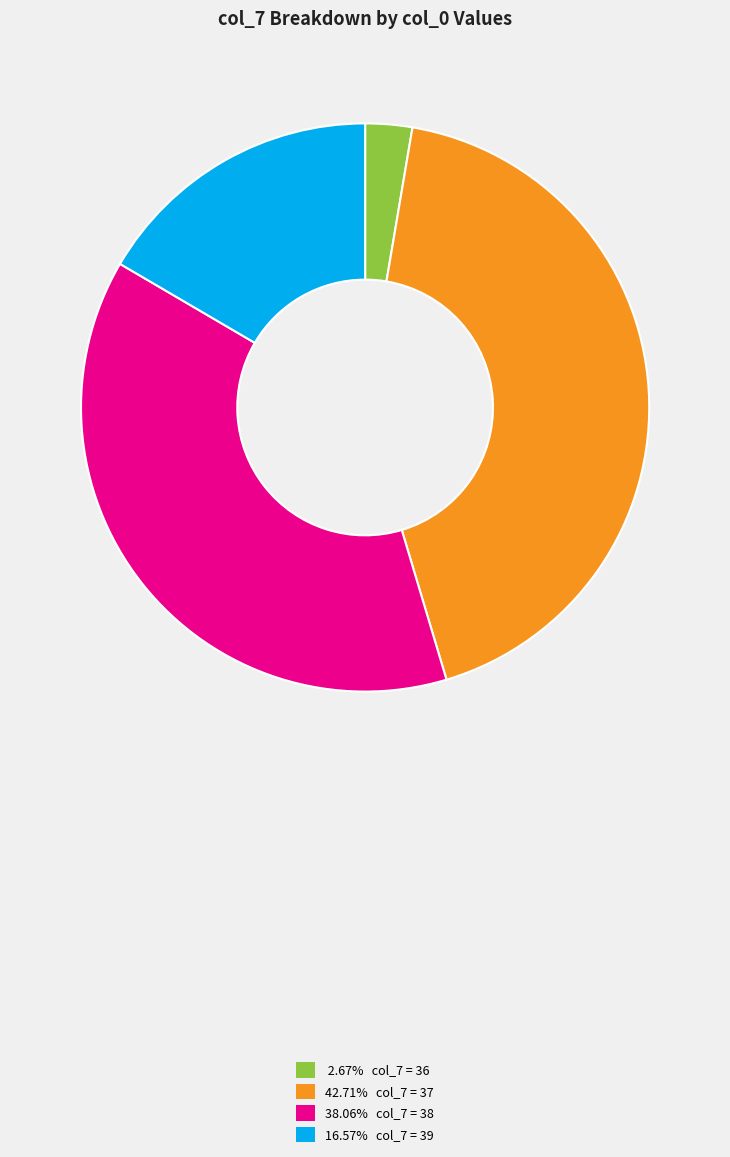

Is there a majority slice in this chart?

No